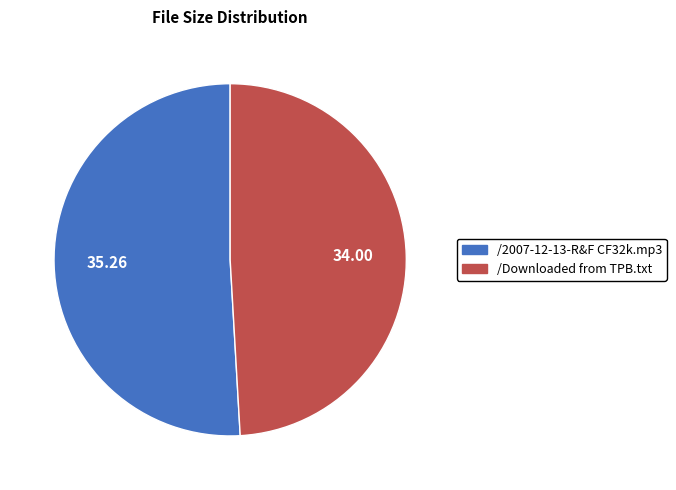

The /Downloaded from TPB.txt slice represents 60% of the pie. True or false?

False